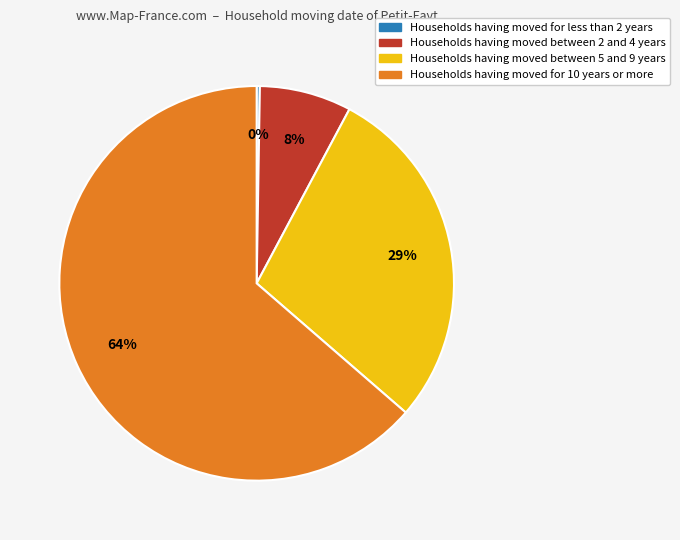

Is there a majority slice in this chart?

Yes